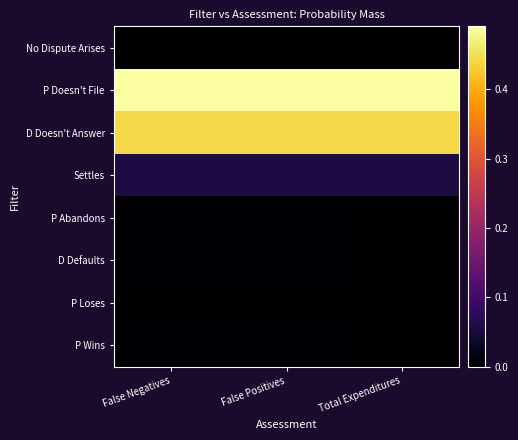

The value of P Abandons at False Positives is 0.0. True or false?

True